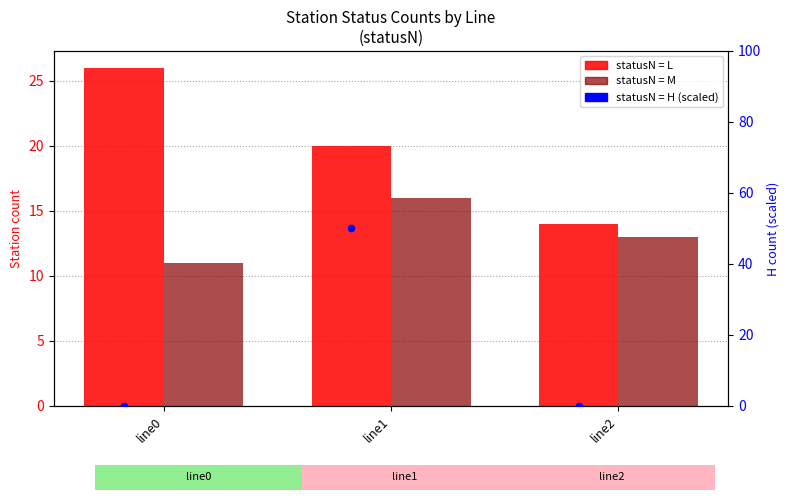

What is the total value across all series at line1?

36